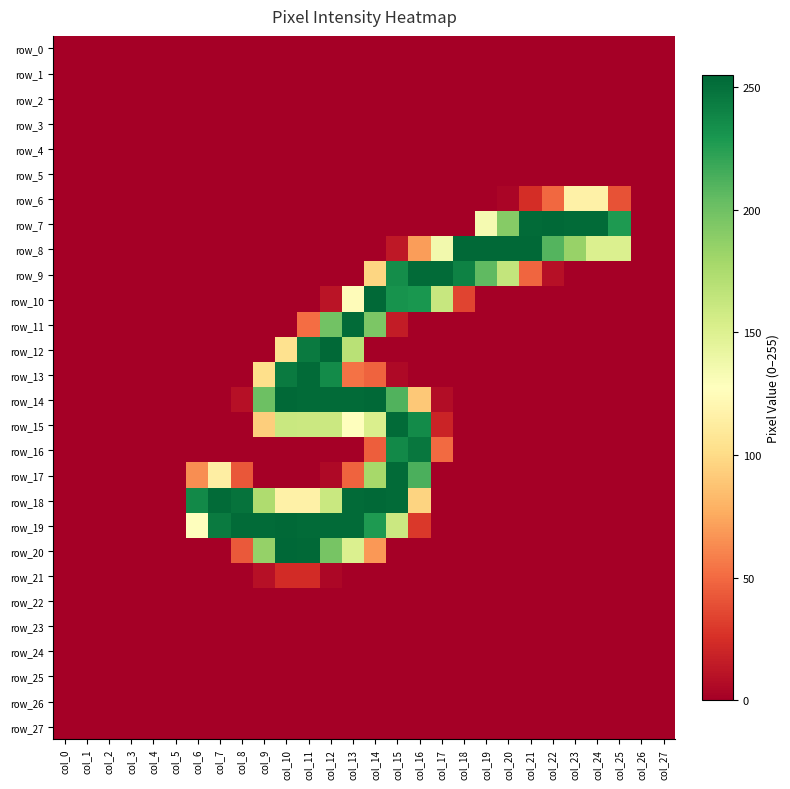

Reading left to right, what are all the values shown in this chart?

row_0: 0	0	0	0	0	0	0	0	0	0	0	0	0	0	0	0	0	0	0	0	0	0	0	0	0	0	0	0
row_1: 0	0	0	0	0	0	0	0	0	0	0	0	0	0	0	0	0	0	0	0	0	0	0	0	0	0	0	0
row_2: 0	0	0	0	0	0	0	0	0	0	0	0	0	0	0	0	0	0	0	0	0	0	0	0	0	0	0	0
row_3: 0	0	0	0	0	0	0	0	0	0	0	0	0	0	0	0	0	0	0	0	0	0	0	0	0	0	0	0
row_4: 0	0	0	0	0	0	0	0	0	0	0	0	0	0	0	0	0	0	0	0	0	0	0	0	0	0	0	0
row_5: 0	0	0	0	0	0	0	0	0	0	0	0	0	0	0	0	0	0	0	0	0	0	0	0	0	0	0	0
row_6: 0	0	0	0	0	0	0	0	0	0	0	0	0	0	0	0	0	0	0	0	3	24	49	116	116	40	0	0
row_7: 0	0	0	0	0	0	0	0	0	0	0	0	0	0	0	0	0	0	0	134	191	253	254	253	253	228	0	0
row_8: 0	0	0	0	0	0	0	0	0	0	0	0	0	0	0	13	70	136	254	254	254	254	210	184	151	151	0	0
row_9: 0	0	0	0	0	0	0	0	0	0	0	0	0	0	97	235	253	253	241	206	164	48	9	0	0	0	0	0
row_10: 0	0	0	0	0	0	0	0	0	0	0	0	11	125	254	232	230	162	34	0	0	0	0	0	0	0	0	0
row_11: 0	0	0	0	0	0	0	0	0	0	0	51	199	253	195	15	0	0	0	0	0	0	0	0	0	0	0	0
row_12: 0	0	0	0	0	0	0	0	0	0	104	245	254	169	0	0	0	0	0	0	0	0	0	0	0	0	0	0
row_13: 0	0	0	0	0	0	0	0	0	102	245	253	236	53	47	5	0	0	0	0	0	0	0	0	0	0	0	0
row_14: 0	0	0	0	0	0	0	0	9	201	254	253	253	253	254	211	90	7	0	0	0	0	0	0	0	0	0	0
row_15: 0	0	0	0	0	0	0	0	0	93	161	160	160	128	152	253	236	19	0	0	0	0	0	0	0	0	0	0
row_16: 0	0	0	0	0	0	0	0	0	0	0	0	0	0	45	237	247	50	0	0	0	0	0	0	0	0	0	0
row_17: 0	0	0	0	0	0	64	114	42	0	0	0	5	47	178	253	213	0	0	0	0	0	0	0	0	0	0	0
row_18: 0	0	0	0	0	0	237	253	249	174	116	116	161	253	254	253	96	0	0	0	0	0	0	0	0	0	0	0
row_19: 0	0	0	0	0	0	128	245	253	253	254	253	253	253	228	160	29	0	0	0	0	0	0	0	0	0	0	0
row_20: 0	0	0	0	0	0	0	0	43	185	255	254	197	151	68	0	0	0	0	0	0	0	0	0	0	0	0	0
row_21: 0	0	0	0	0	0	0	0	0	9	23	23	4	0	0	0	0	0	0	0	0	0	0	0	0	0	0	0
row_22: 0	0	0	0	0	0	0	0	0	0	0	0	0	0	0	0	0	0	0	0	0	0	0	0	0	0	0	0
row_23: 0	0	0	0	0	0	0	0	0	0	0	0	0	0	0	0	0	0	0	0	0	0	0	0	0	0	0	0
row_24: 0	0	0	0	0	0	0	0	0	0	0	0	0	0	0	0	0	0	0	0	0	0	0	0	0	0	0	0
row_25: 0	0	0	0	0	0	0	0	0	0	0	0	0	0	0	0	0	0	0	0	0	0	0	0	0	0	0	0
row_26: 0	0	0	0	0	0	0	0	0	0	0	0	0	0	0	0	0	0	0	0	0	0	0	0	0	0	0	0
row_27: 0	0	0	0	0	0	0	0	0	0	0	0	0	0	0	0	0	0	0	0	0	0	0	0	0	0	0	0